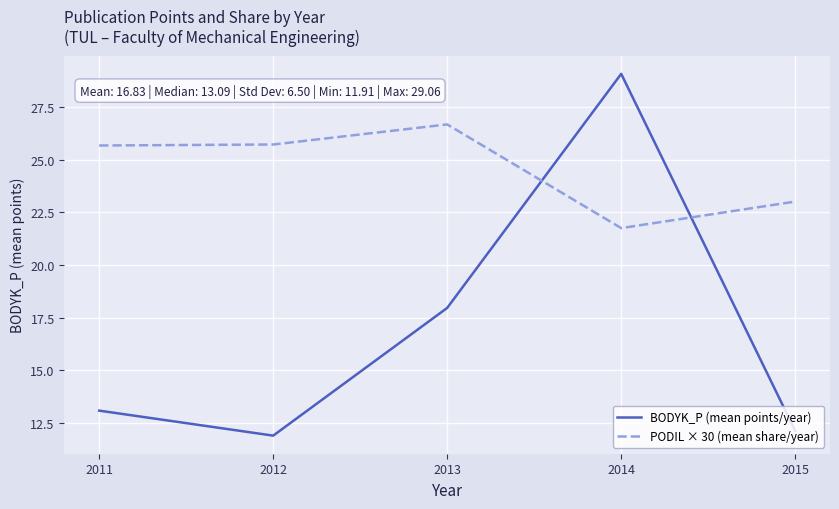

How many lines are shown in the chart?

2